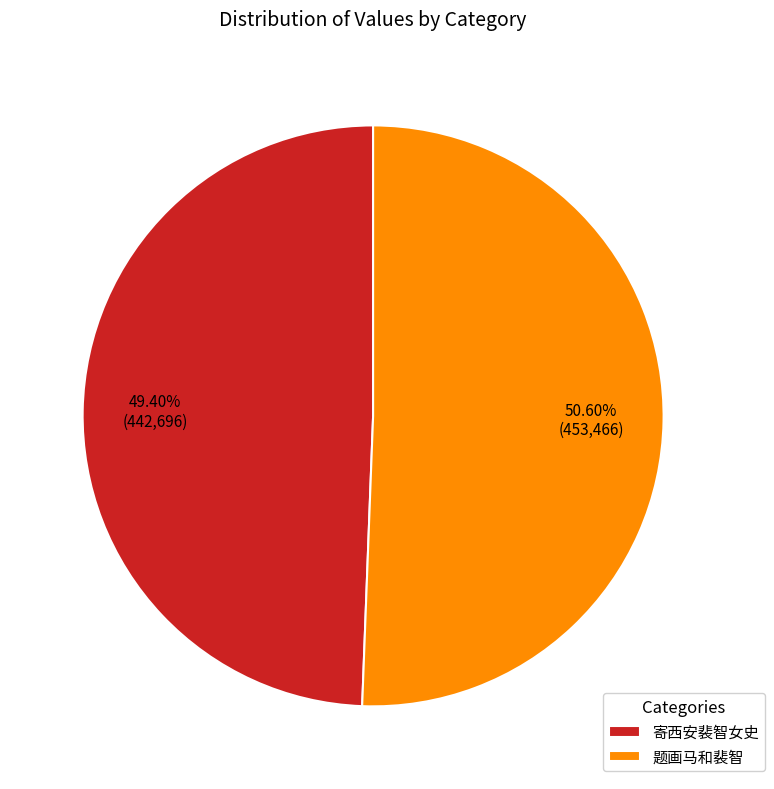

Does any single category account for the majority?

Yes